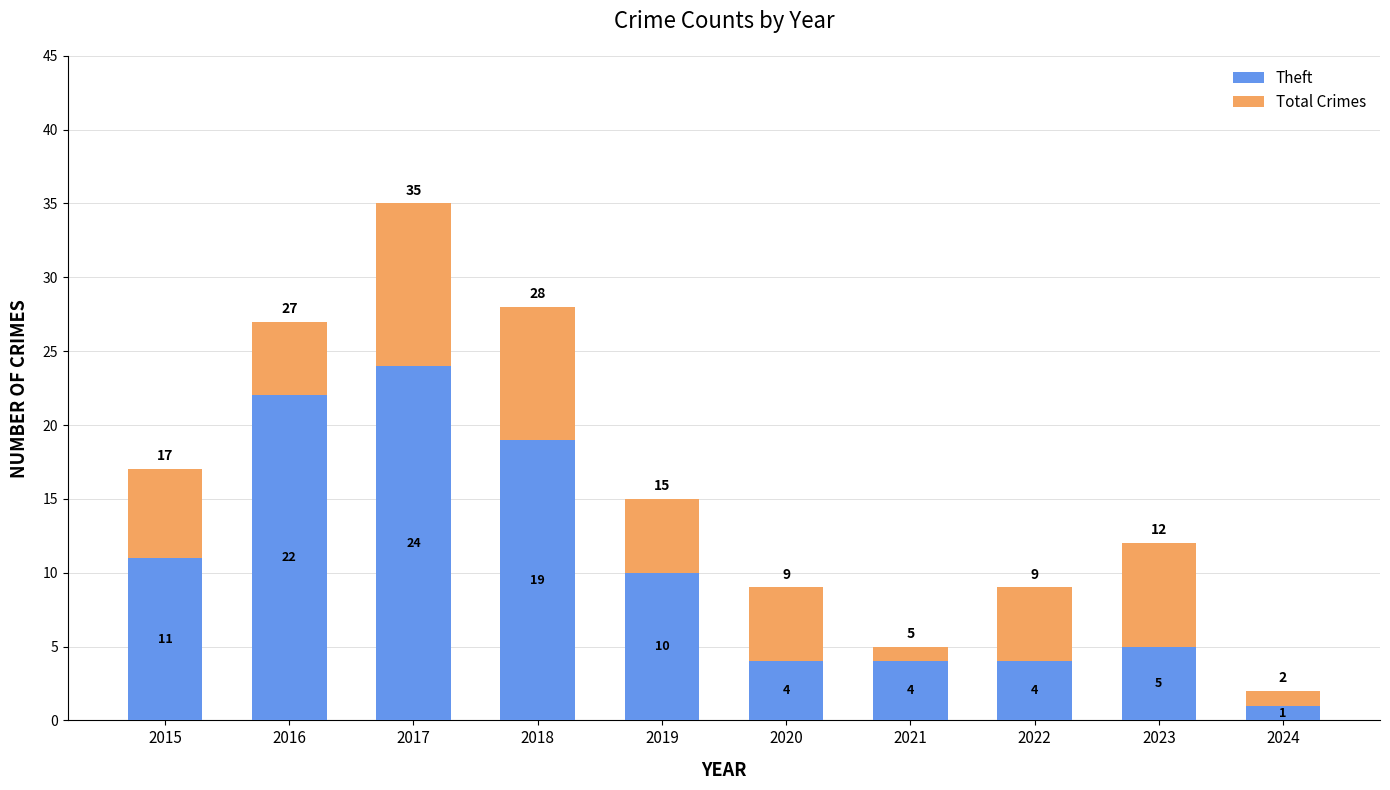

Reading right to left, what are the values for Theft?

1	5	4	4	4	10	19	24	22	11